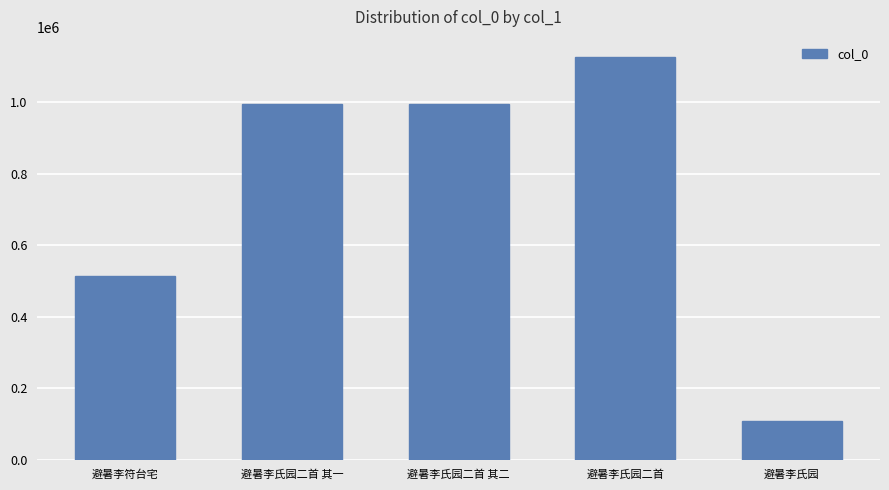

Approximately how many times larger is the value at 避暑李氏园二首 其二 compared to 避暑李氏园二首 其一?

1.0